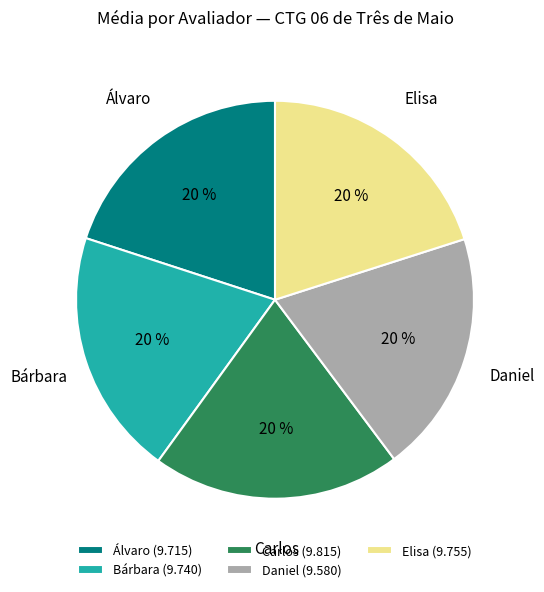

Does Carlos represent more than half of the total?

No